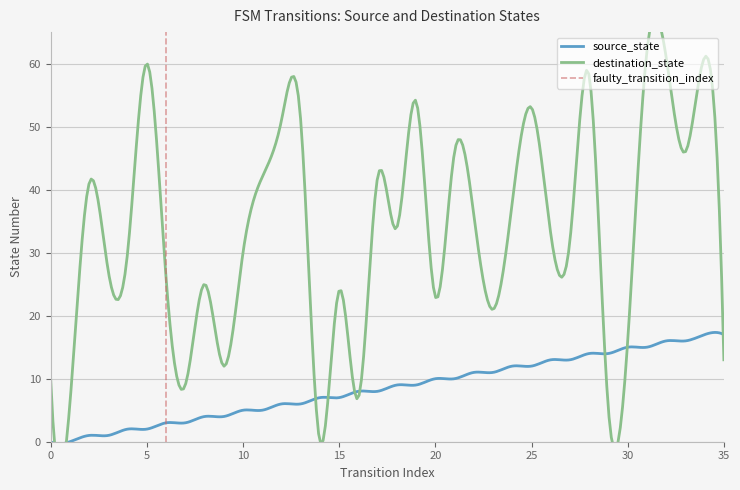

Count the number of data series in this chart.

2